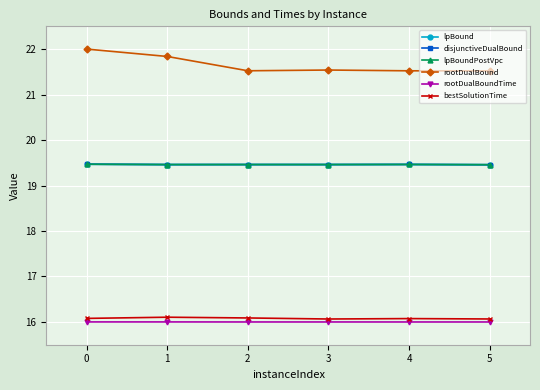

Which series has the widest spread of values?

rootDualBound